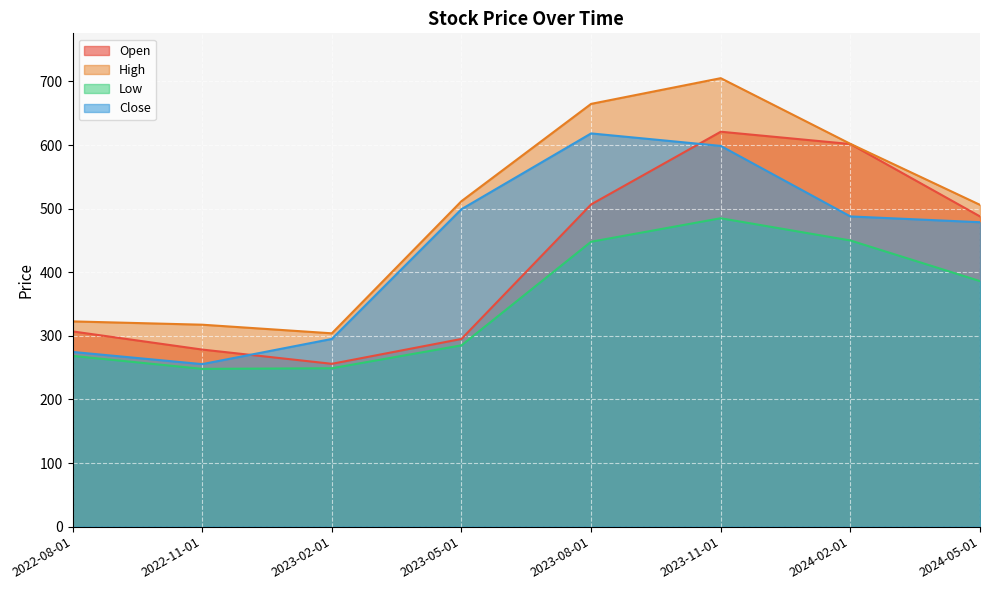

Where is the first local minimum for High?

2023-02-01